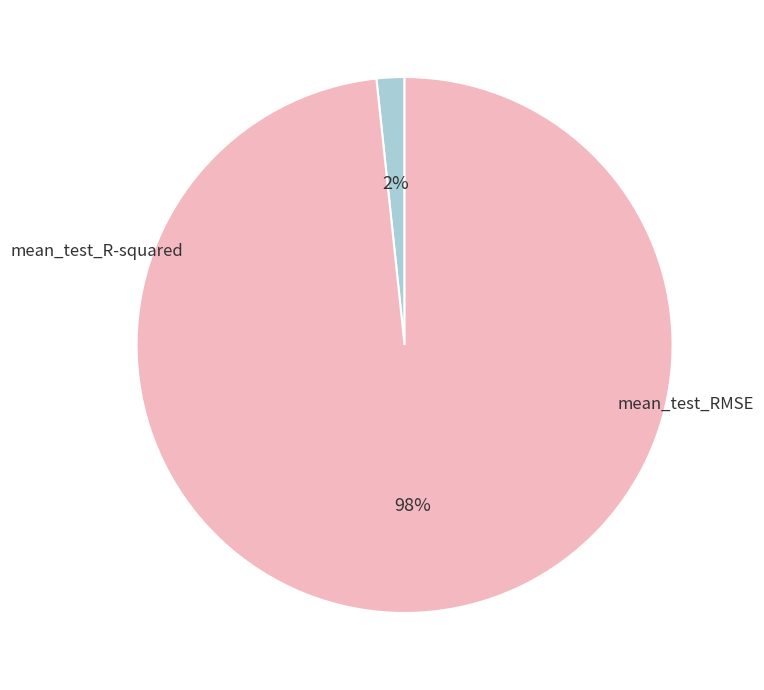

What is the smallest slice in the pie chart?

mean_test_R-squared